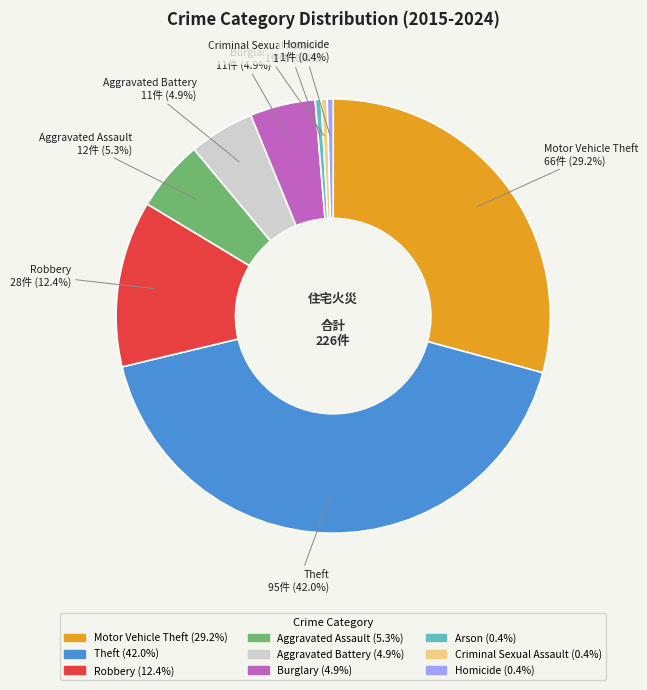

What is the largest slice in the pie chart?

Theft